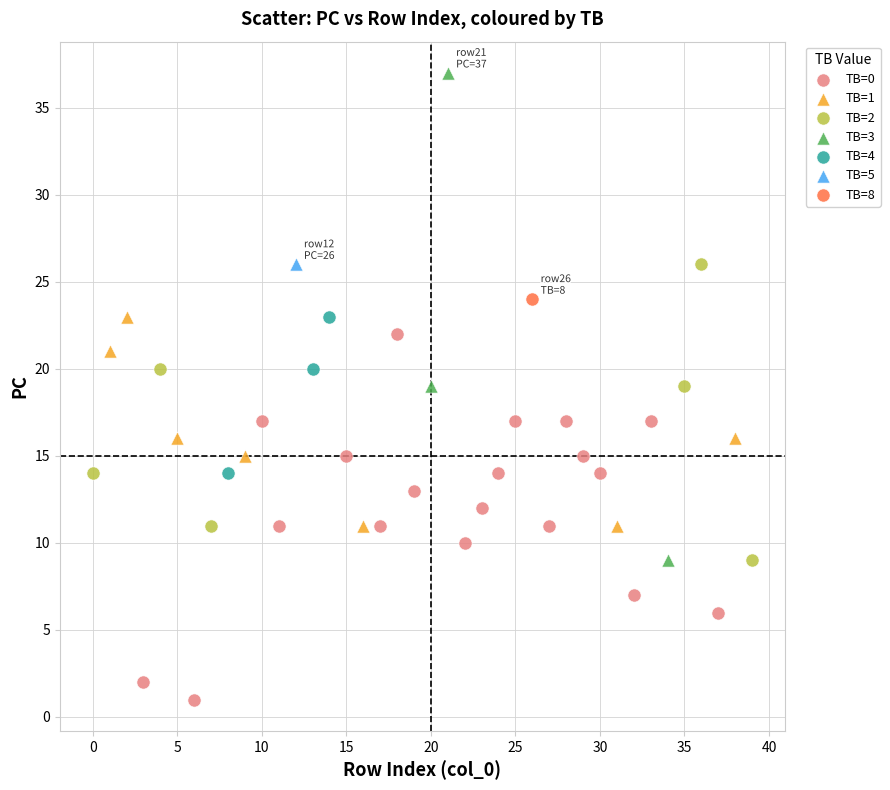

What are all the series names shown in the legend?

TB=0, TB=1, TB=2, TB=3, TB=4, TB=5, TB=8